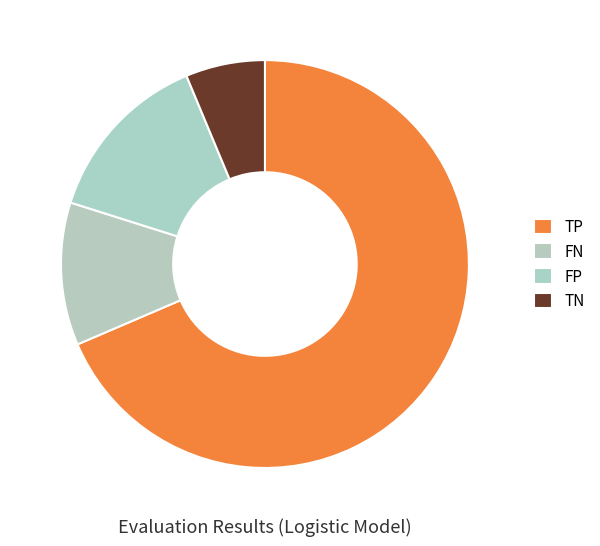

To the nearest percent, what is the difference between the largest and smallest slice percentages?

62%